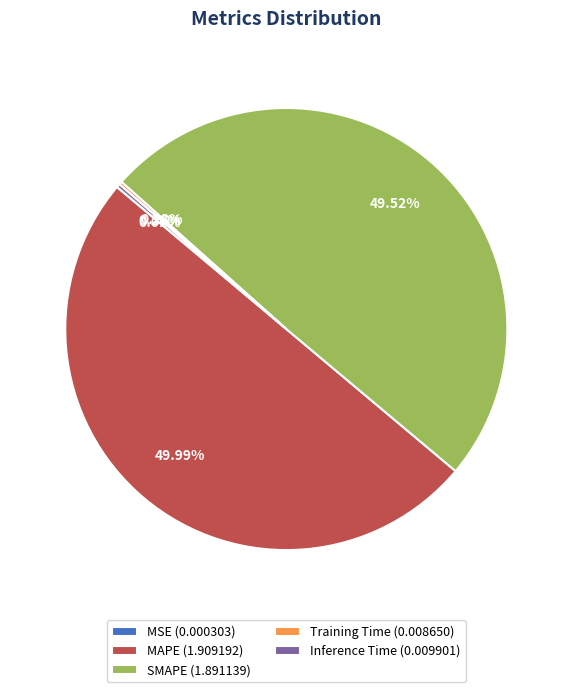

Does SMAPE (1.891139) account for over 50% of the chart?

No